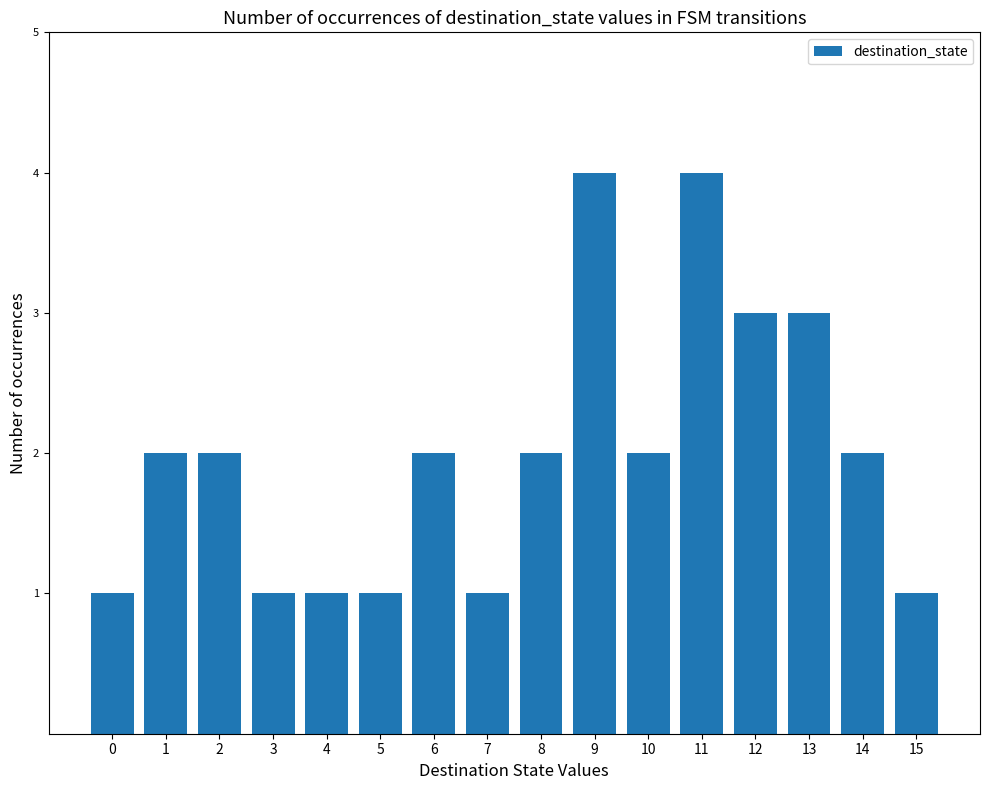

What is the average value?

2